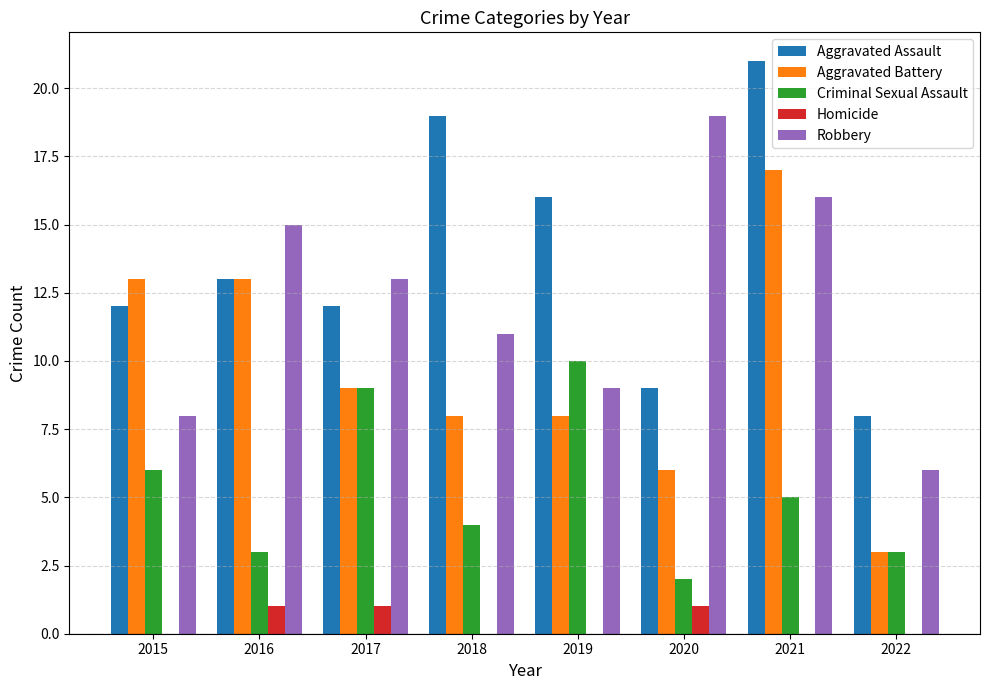

What is the difference between the Criminal Sexual Assault values at 2019 and 2022?

7